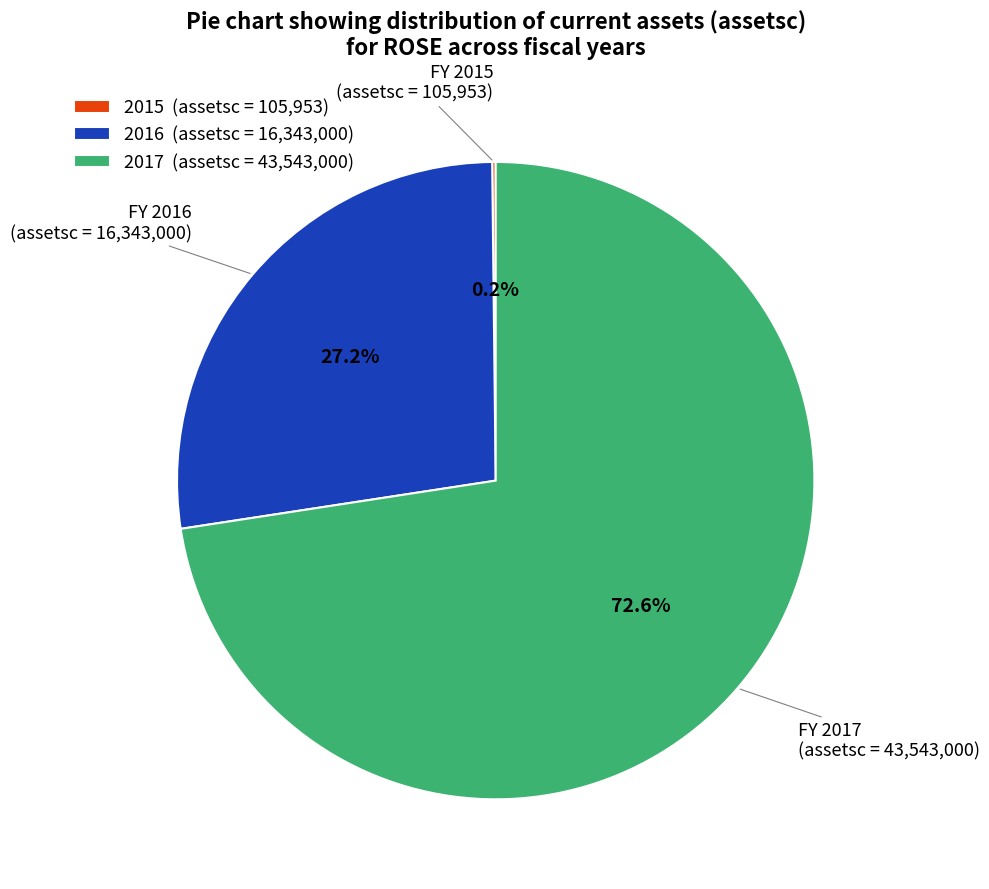

Which slice is the largest?

2017 (assetsc = 43,543,000)